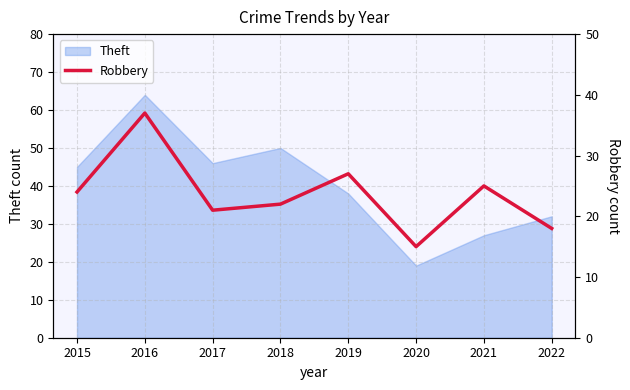

The Theft series shows 45 at 2015. True or false?

True